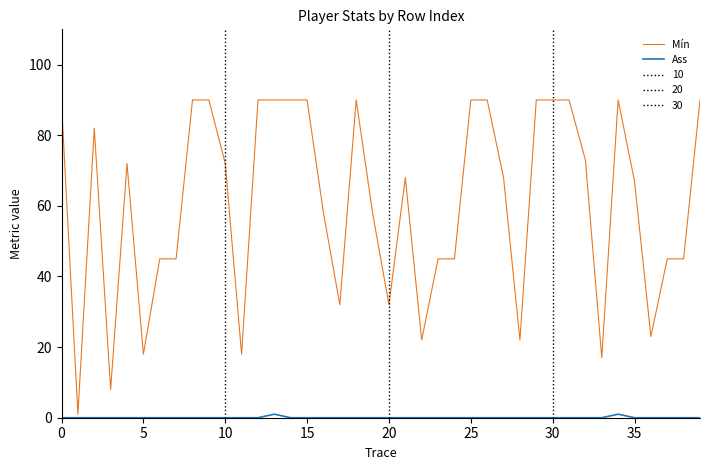

Is it true that Mín equals 90 at 15?

True